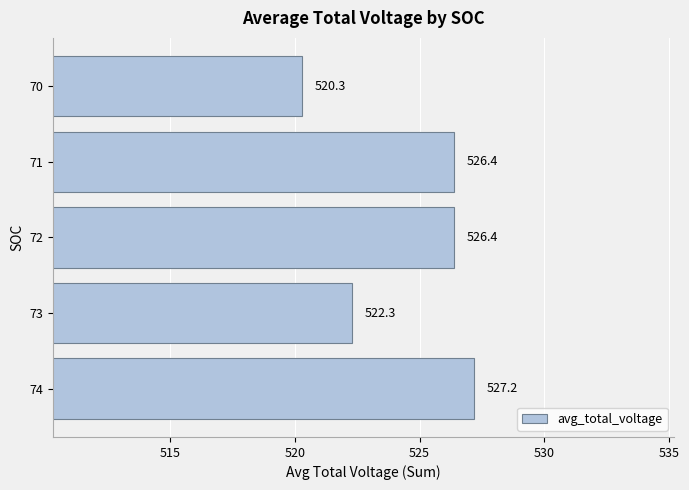

True or false: the data shows 845.1 at 74.

False